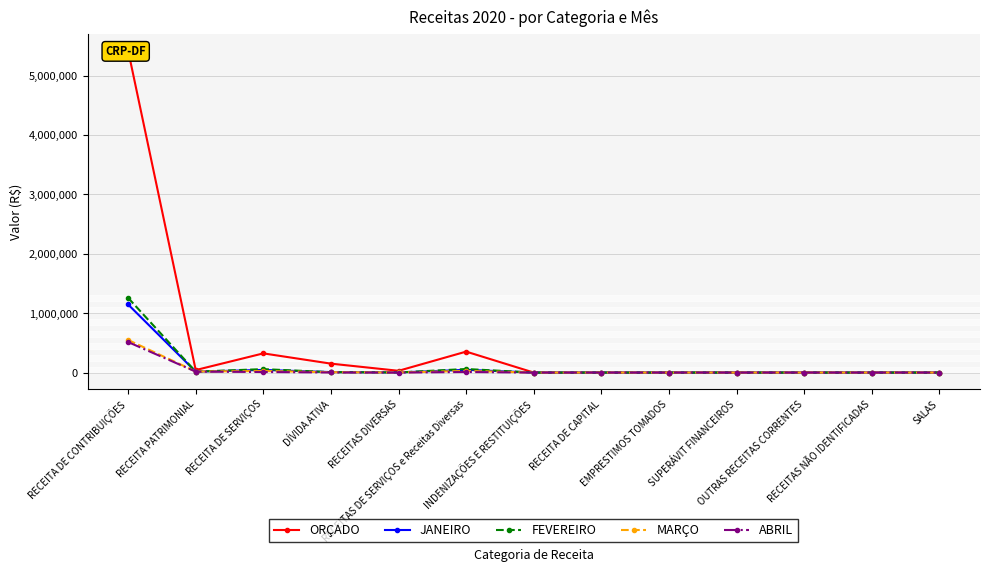

True or false: ABRIL and MARÇO cross at least once.

False